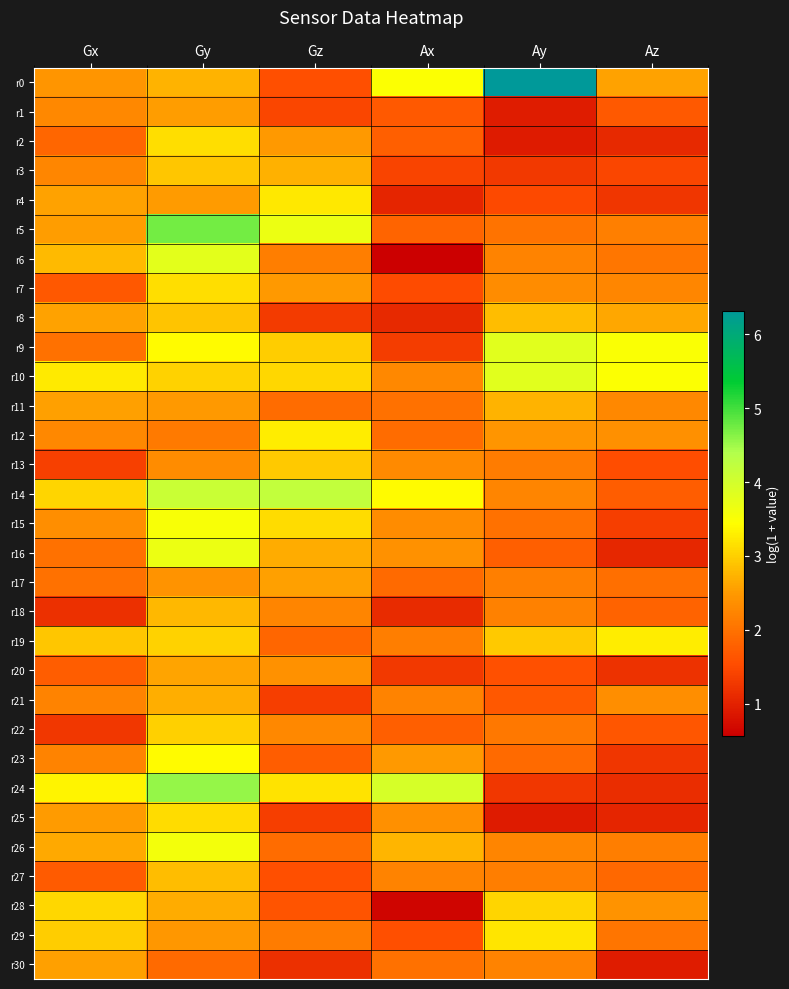

Which series has the largest range (max minus min)?

r0